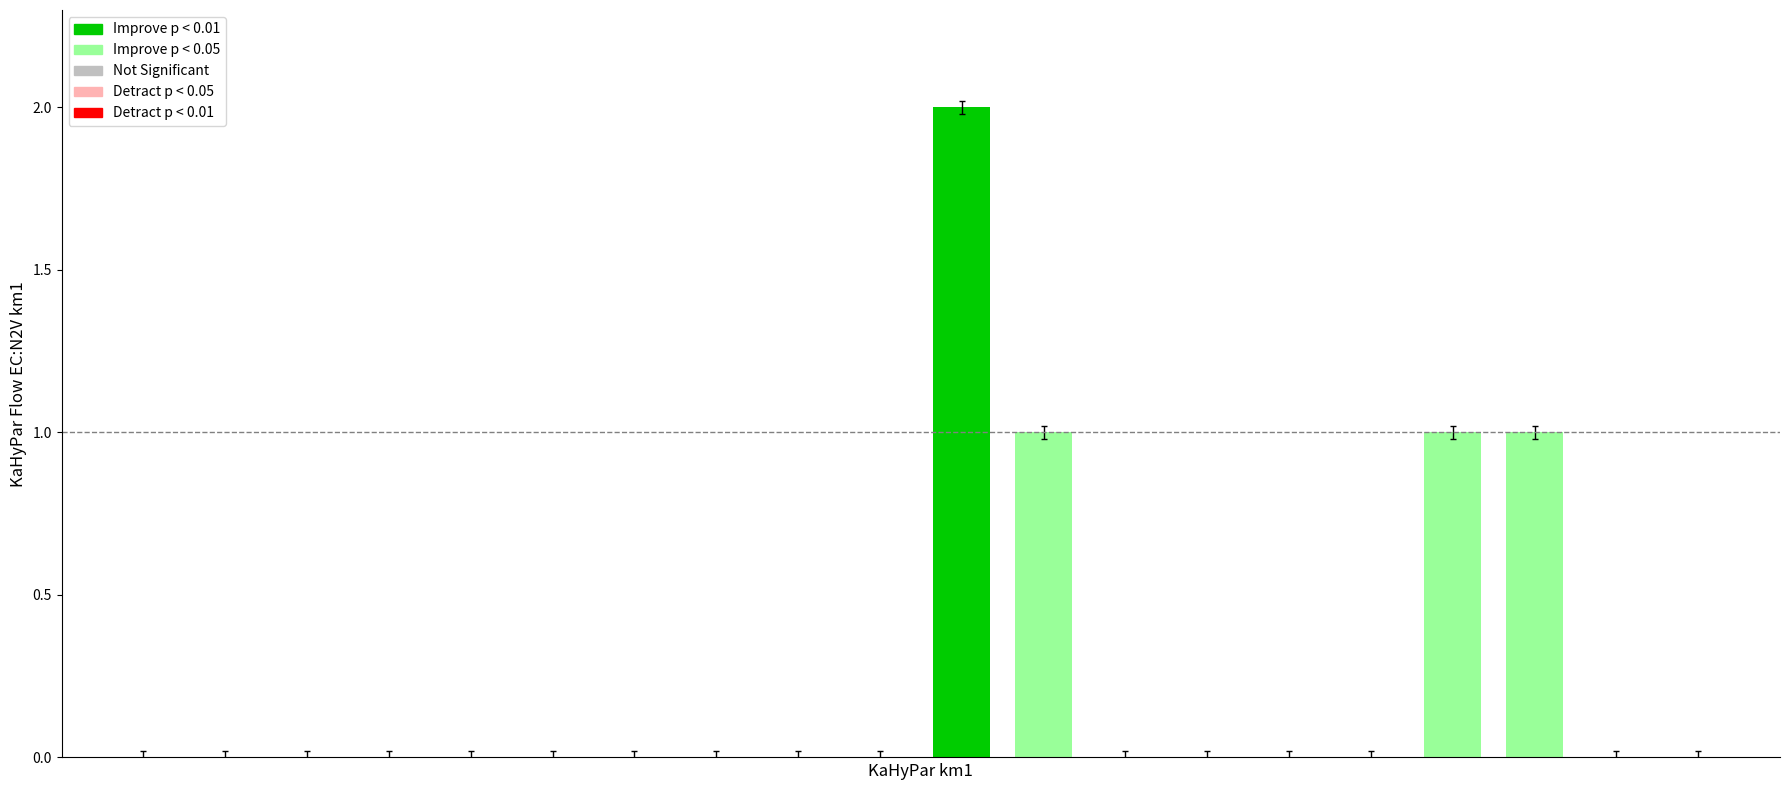

What is the sum of all values?

5